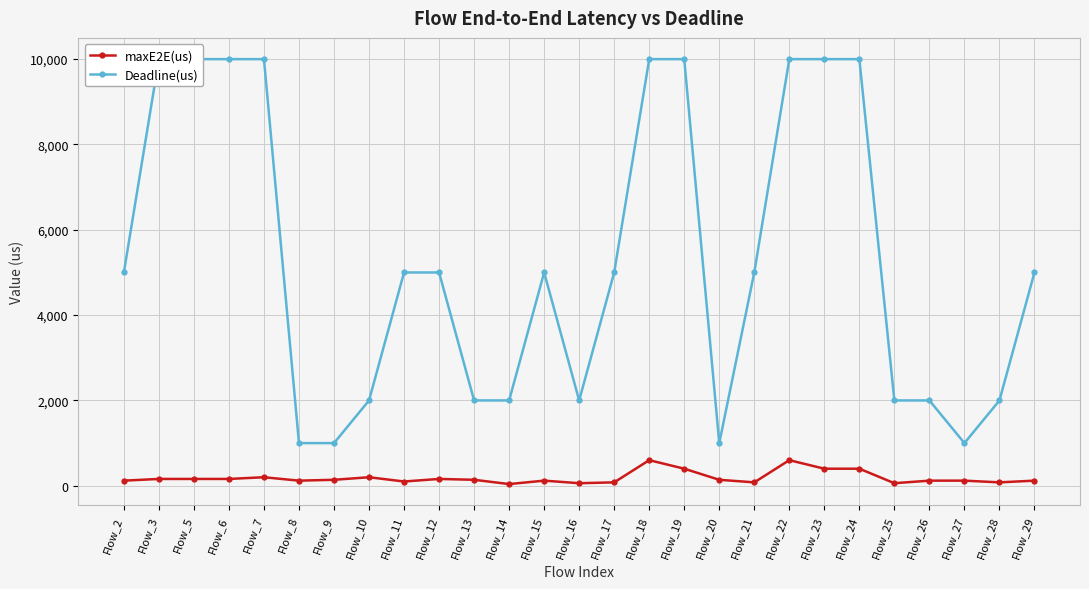

What is the difference between the second highest and minimum values in the maxE2E(us) series?

560